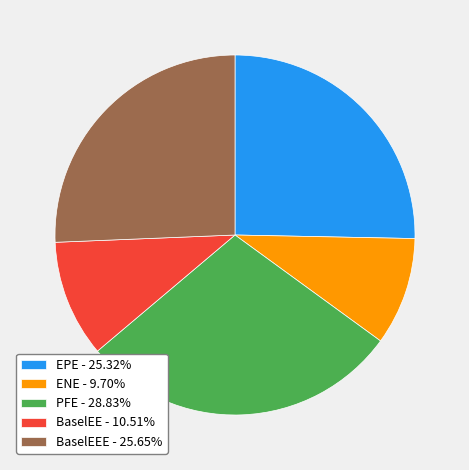

Does BaselEEE - 25.65% represent more than half of the total?

No